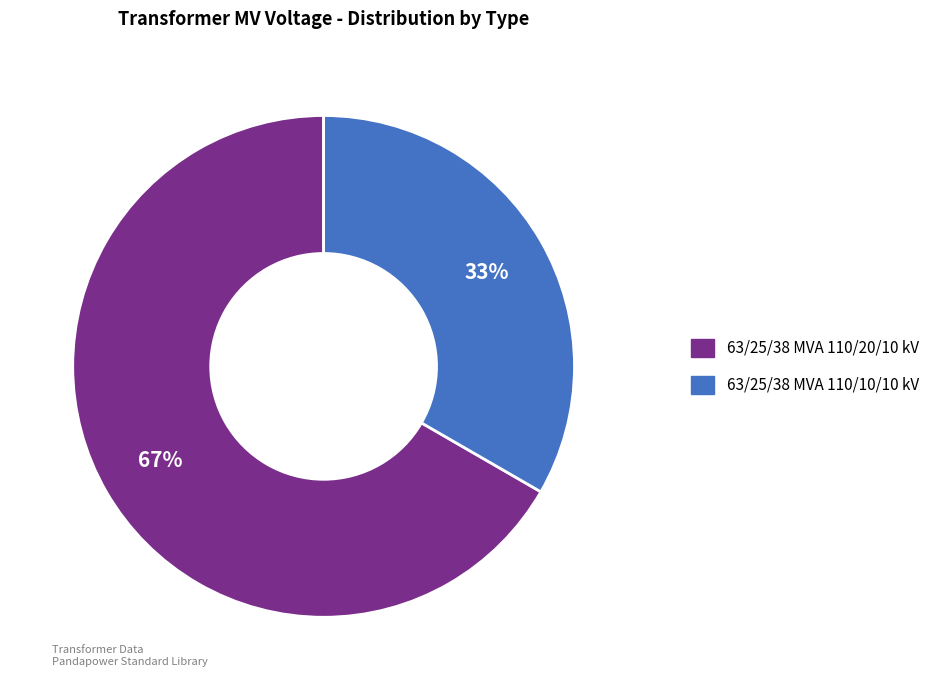

What is the smallest slice in the pie chart?

63/25/38 MVA 110/10/10 kV